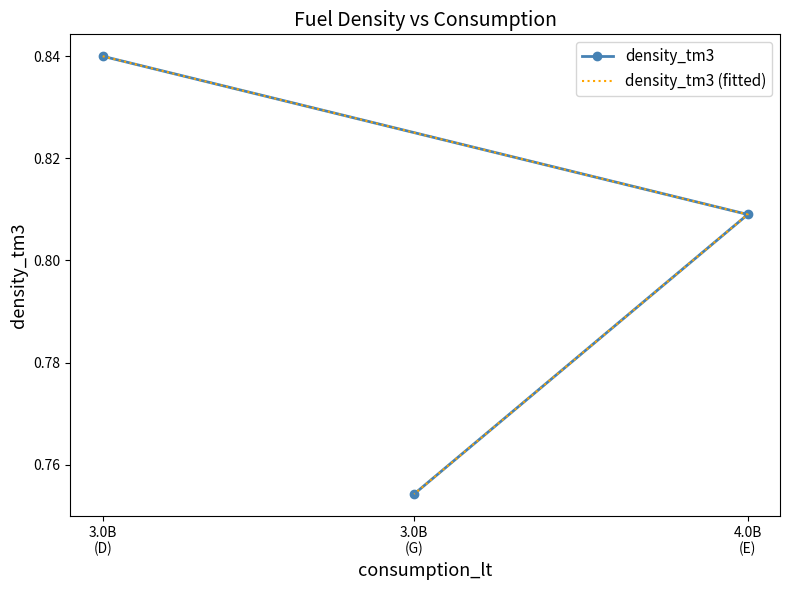

Between 4.0B
(E) and 3.0B
(G), which series saw the biggest shift?

density_tm3